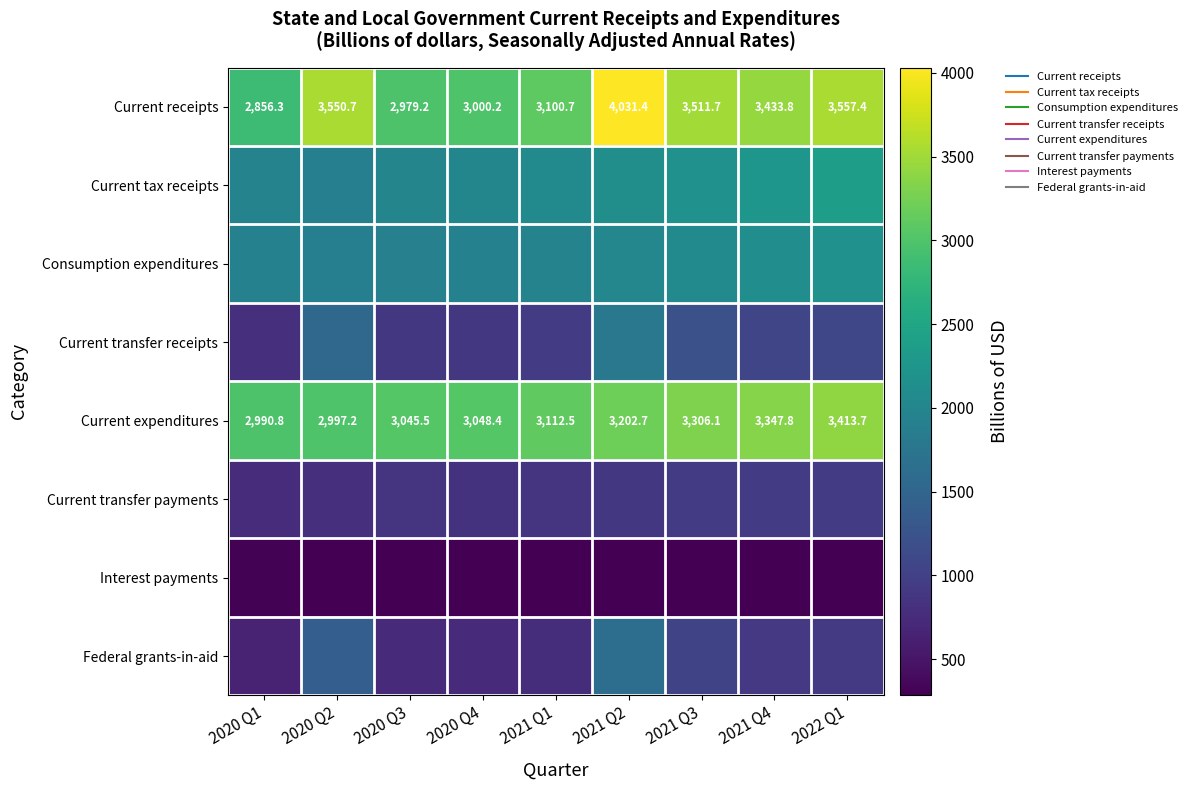

Is the value of Current expenditures at 2020 Q1 greater than the value of Current transfer receipts at 2021 Q4?

Yes